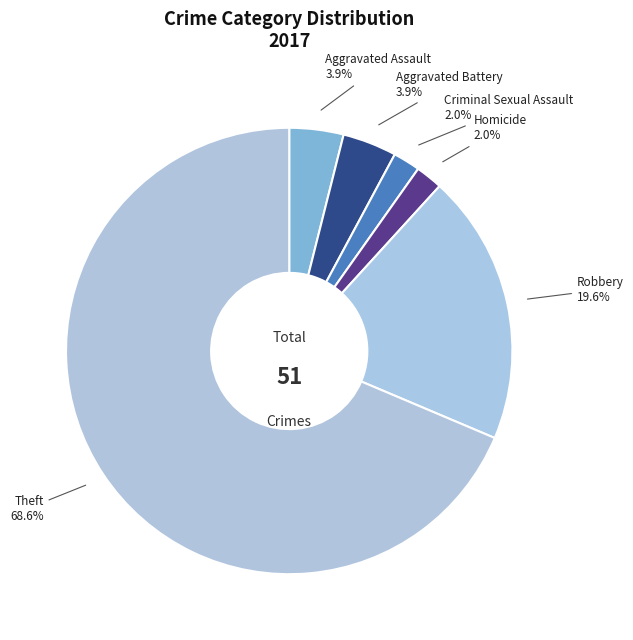

Does Aggravated Battery account for over 50% of the chart?

No